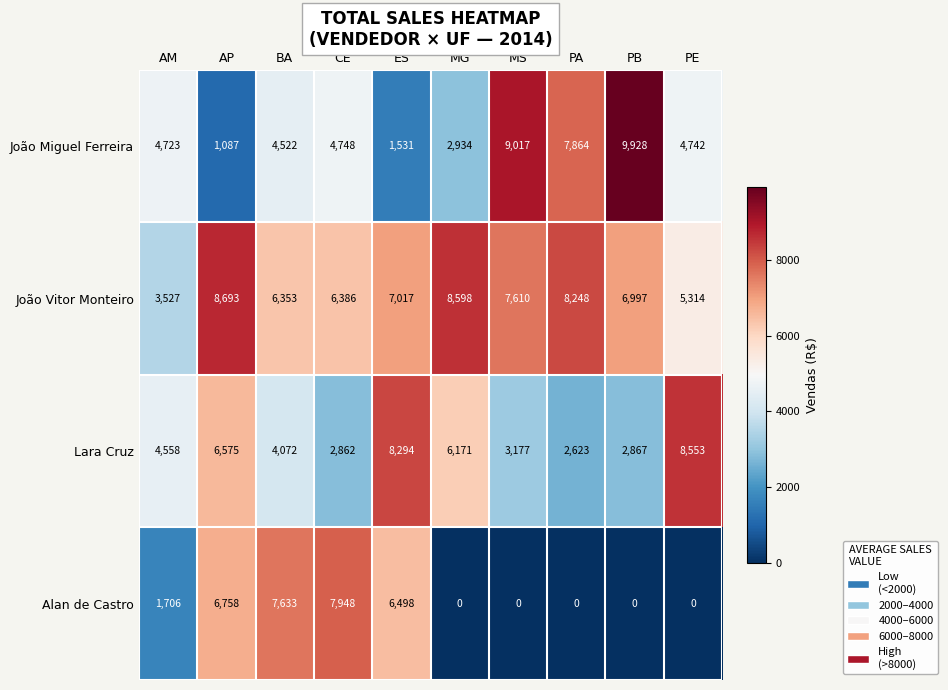

At which label does João Miguel Ferreira first exceed 4742?

CE